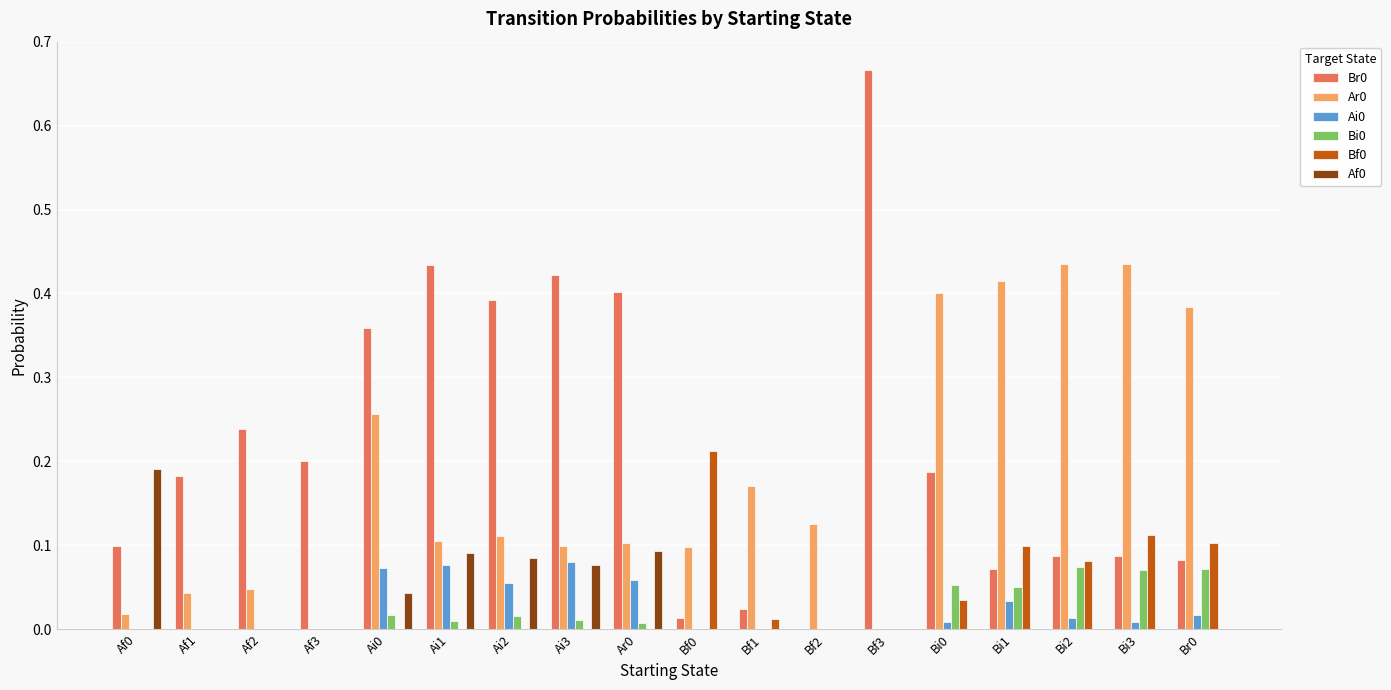

Which category has the highest value across all series?

Bf3